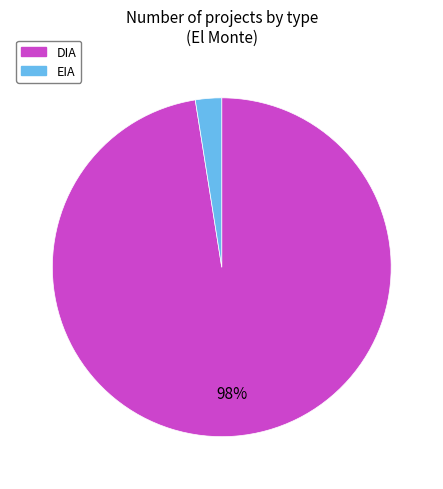

Rank the categories by value from highest to lowest.

DIA, EIA